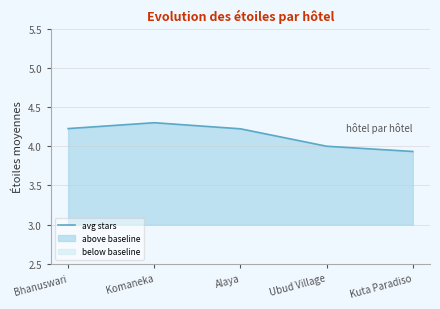

What is the label of the 1st point from the right?

Kuta Paradiso